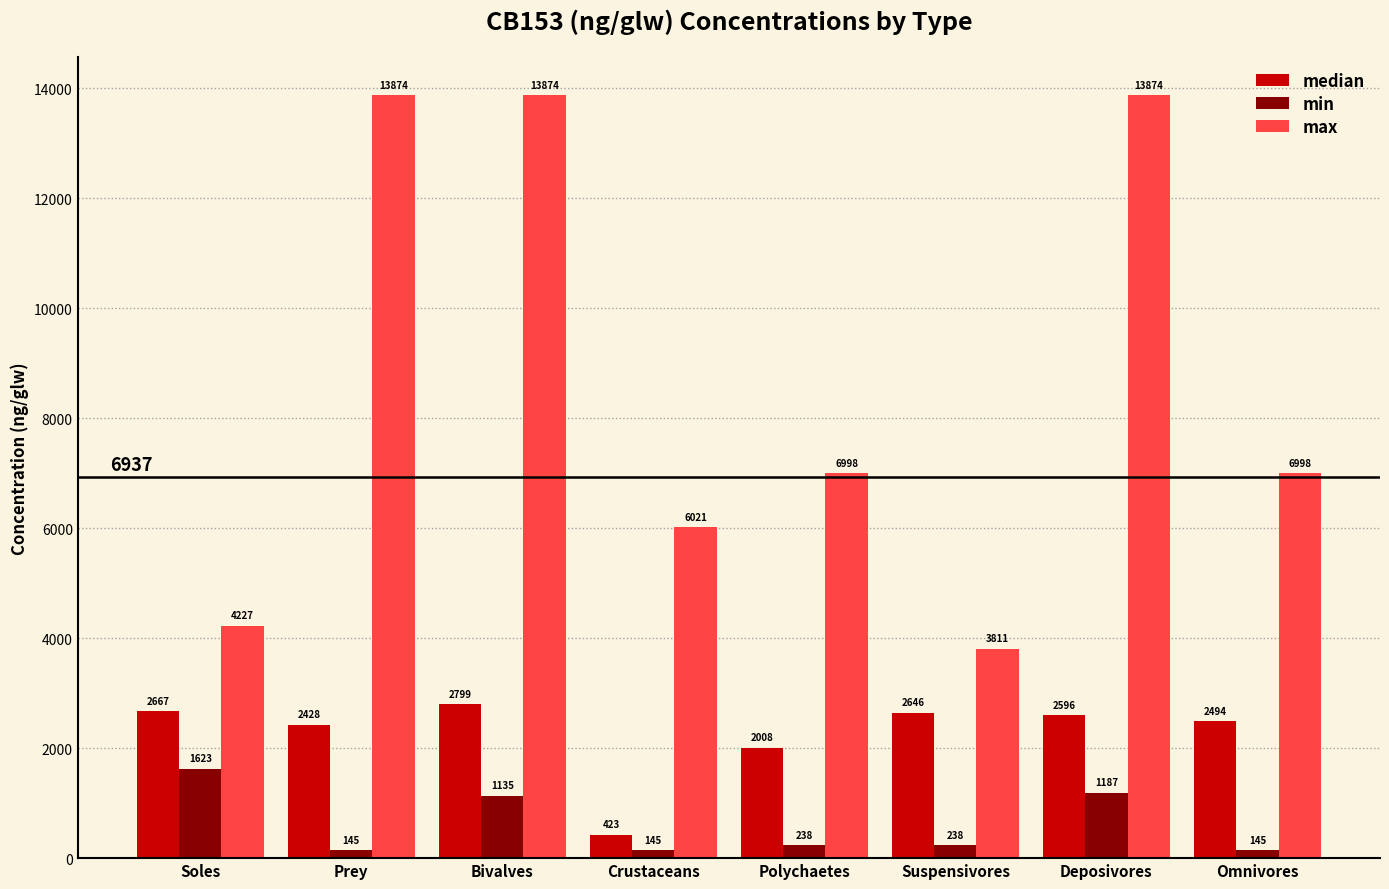

At Bivalves, list the series in order from largest to smallest.

max, median, min